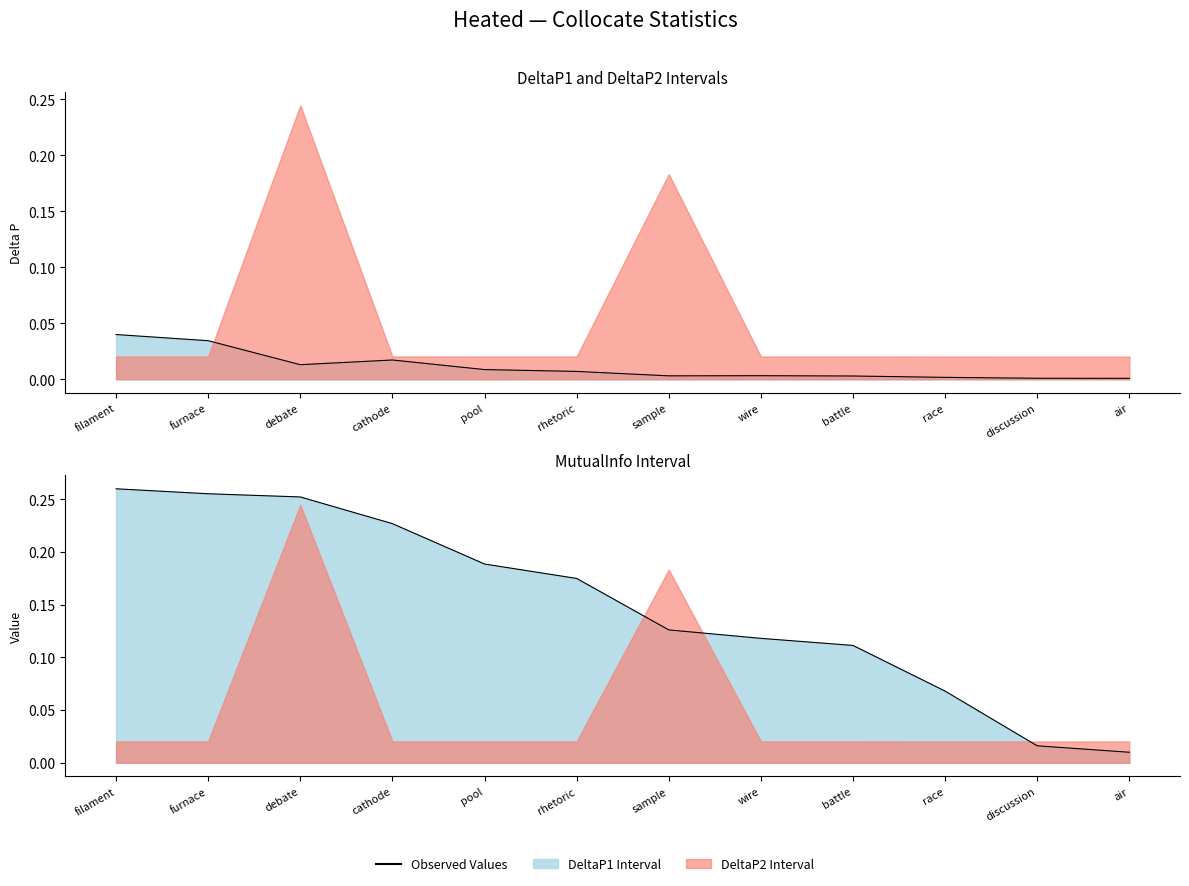

Is the value of DeltaP1 line at rhetoric greater than the value of MutualInfo line at battle?

No